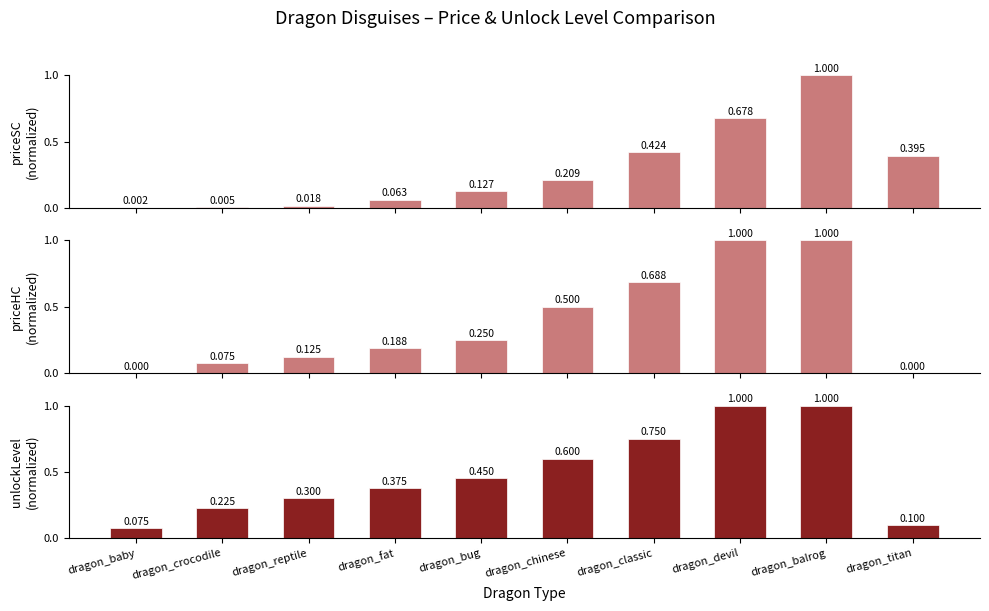

The value of unlockLevel (normalized) at dragon_reptile is 0.3. True or false?

True